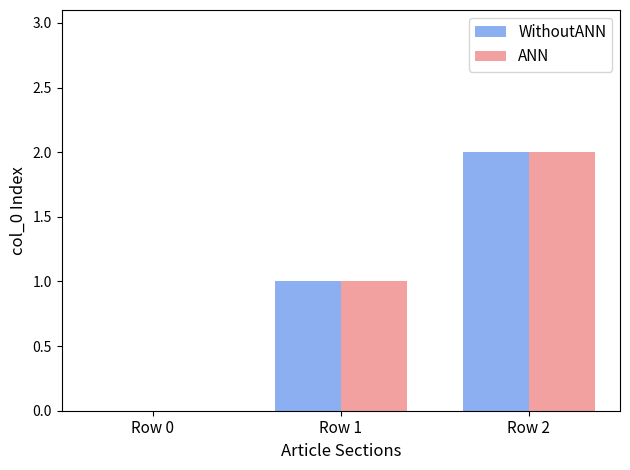

At which category does the chart reach its peak across all series?

Row 2